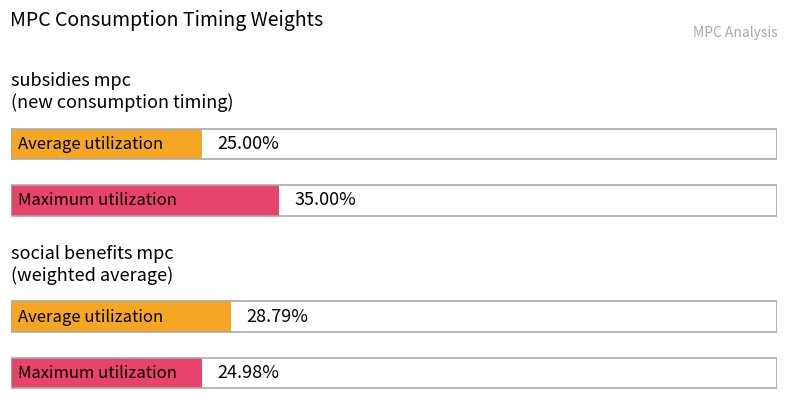

How many groups of bars are there?

2